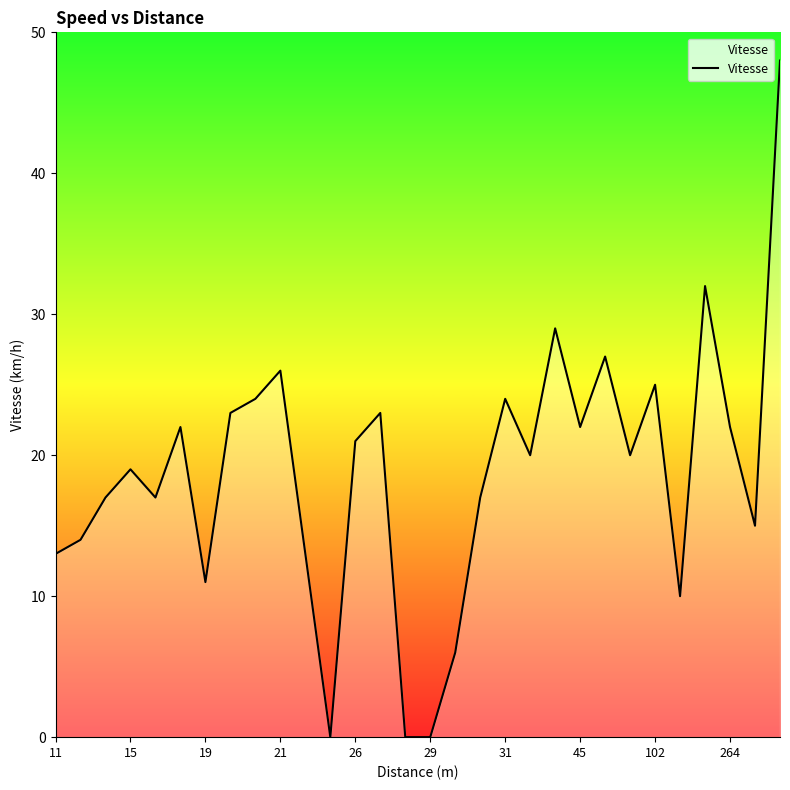

What is the maximum value shown in the chart?

48